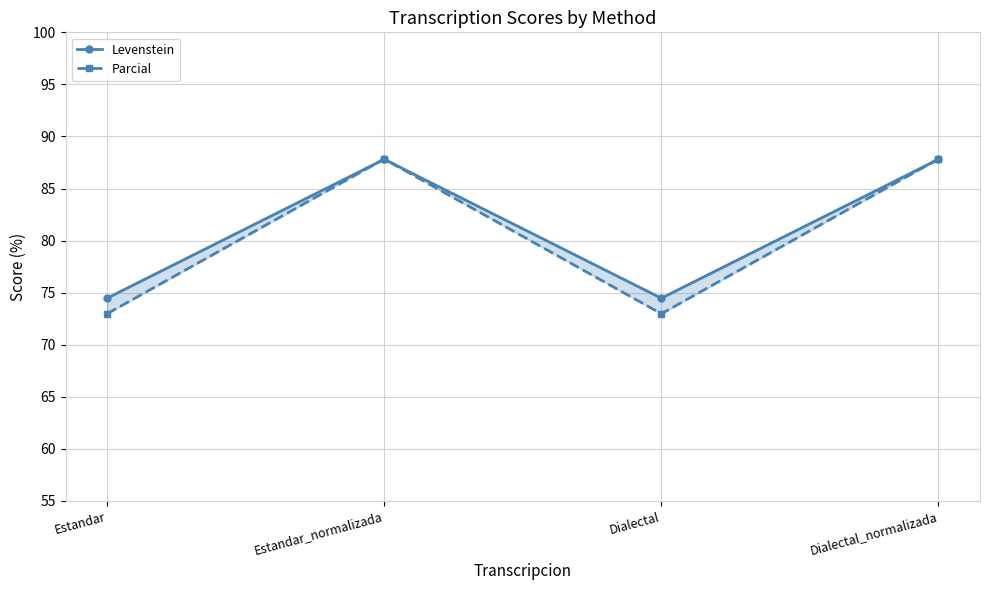

At how many categories does at least one series exceed 84?

2